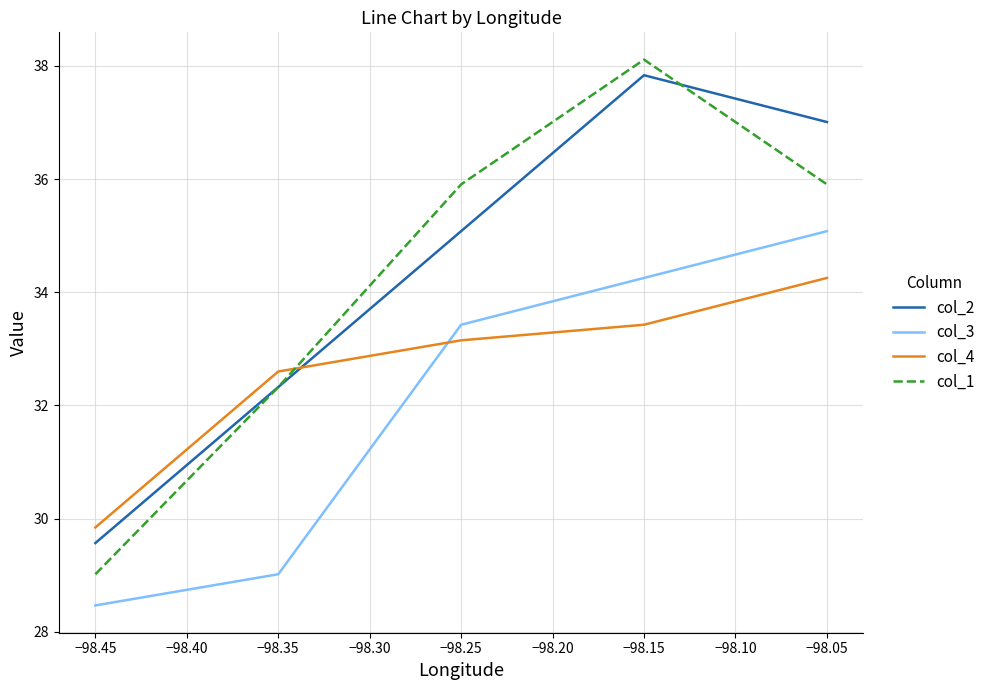

Reading left to right, transcribe all the data shown in this chart.

col_2: 29.6	32.3	35.1	37.8	37.0
col_3: 28.5	29.0	33.4	34.3	35.1
col_4: 29.8	32.6	33.1	33.4	34.3
col_1: 29.0	32.3	35.9	38.1	35.9